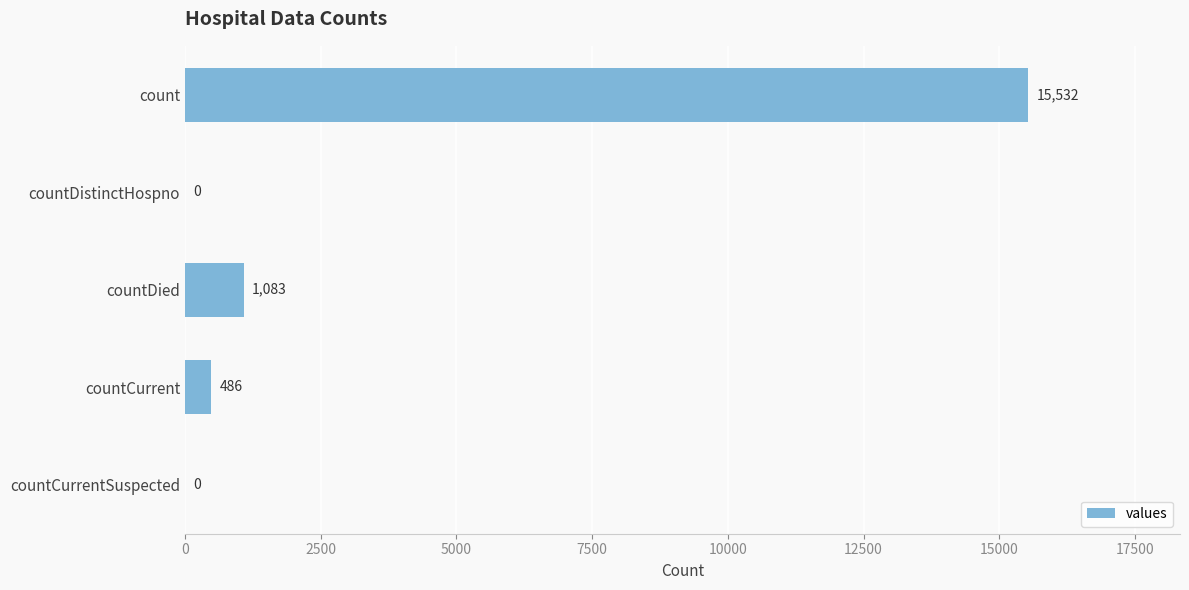

What is the sum of the values at countCurrent and countDied?

1569